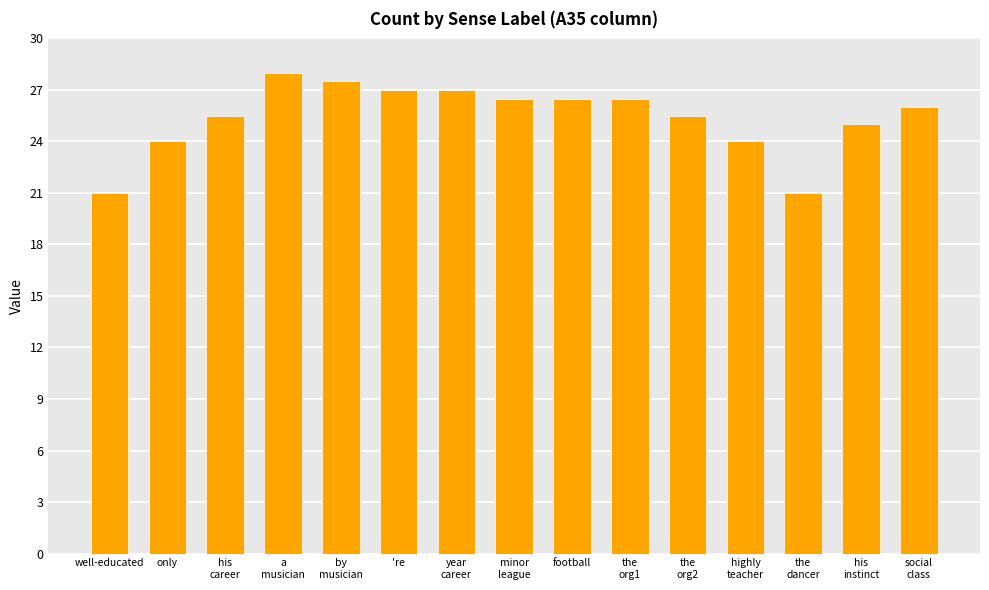

The value at the
dancer is 27.6. True or false?

False